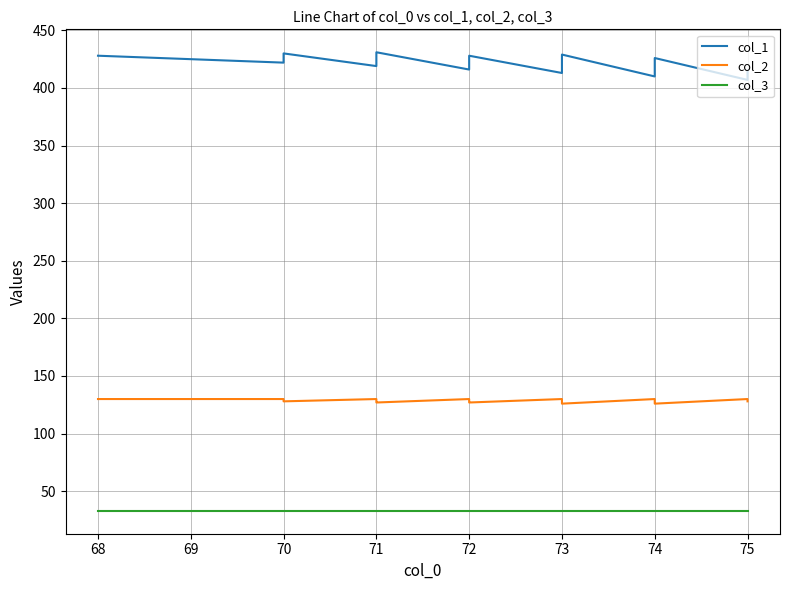

True or false: col_2 and col_1 intersect in this chart.

False